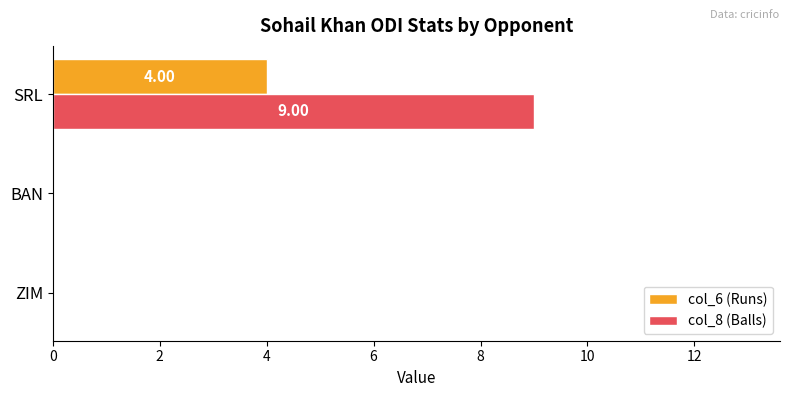

Which category has the highest value in the col_8 (Balls) series?

SRL